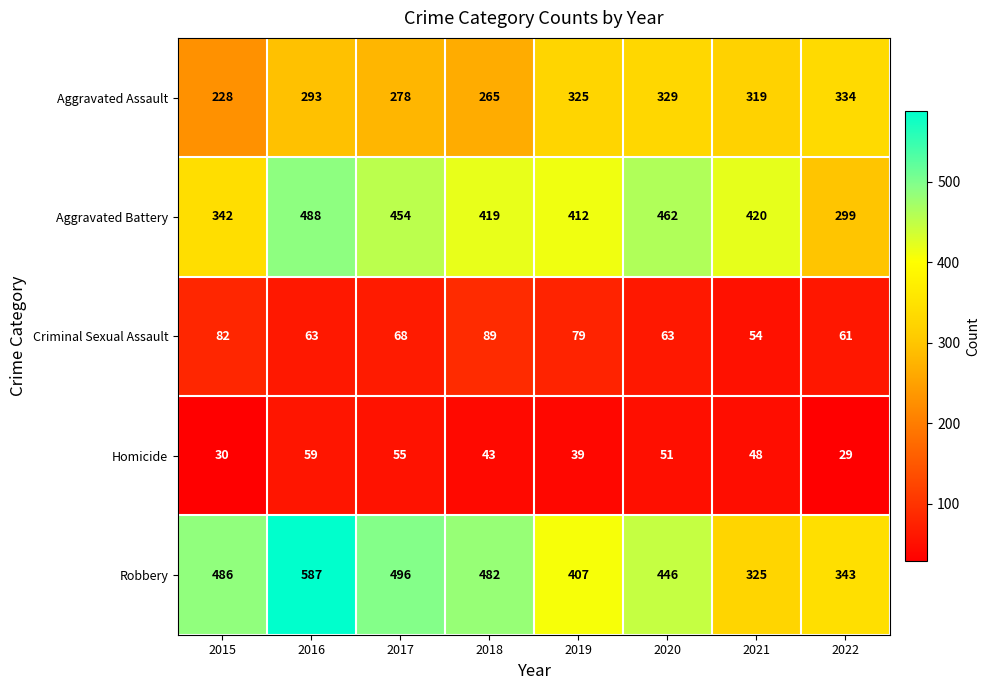

Where is Homicide nearest to the value 44?

2018